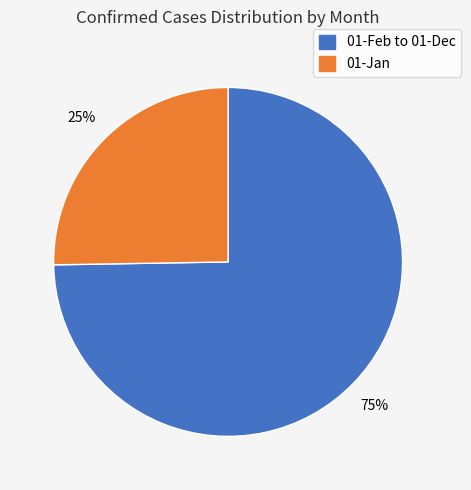

To the nearest percent, what is the average slice percentage?

50%